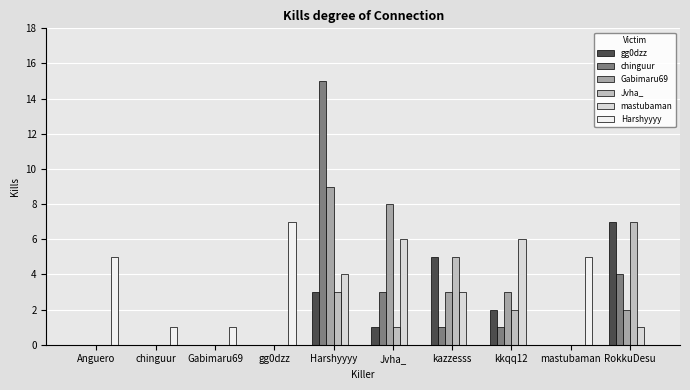

At which category is the sum across all series the highest?

Harshyyyy